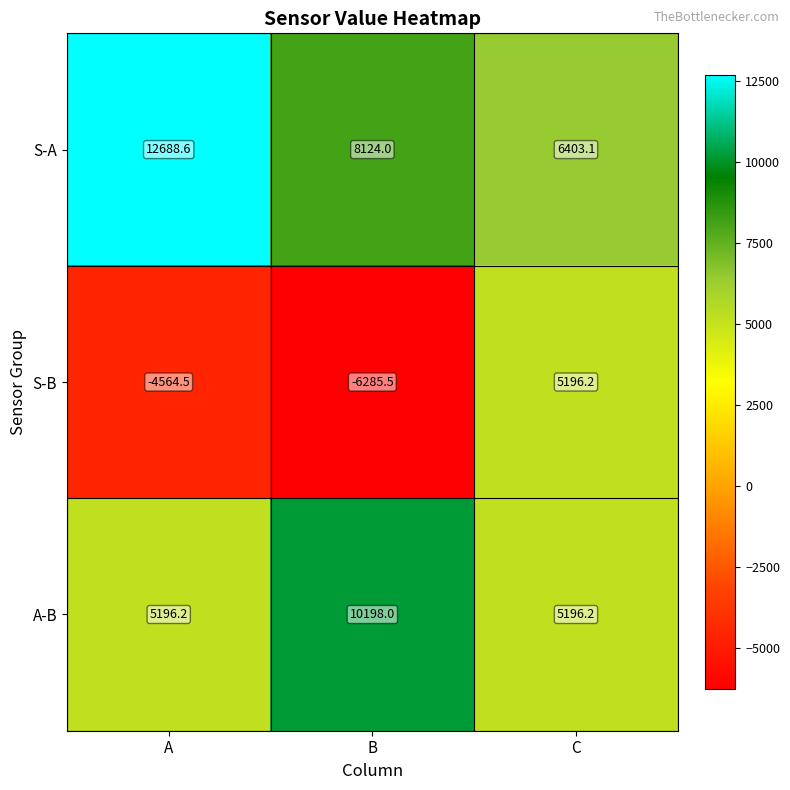

List the series in order of their overall mean, lowest first.

S-B, A-B, S-A